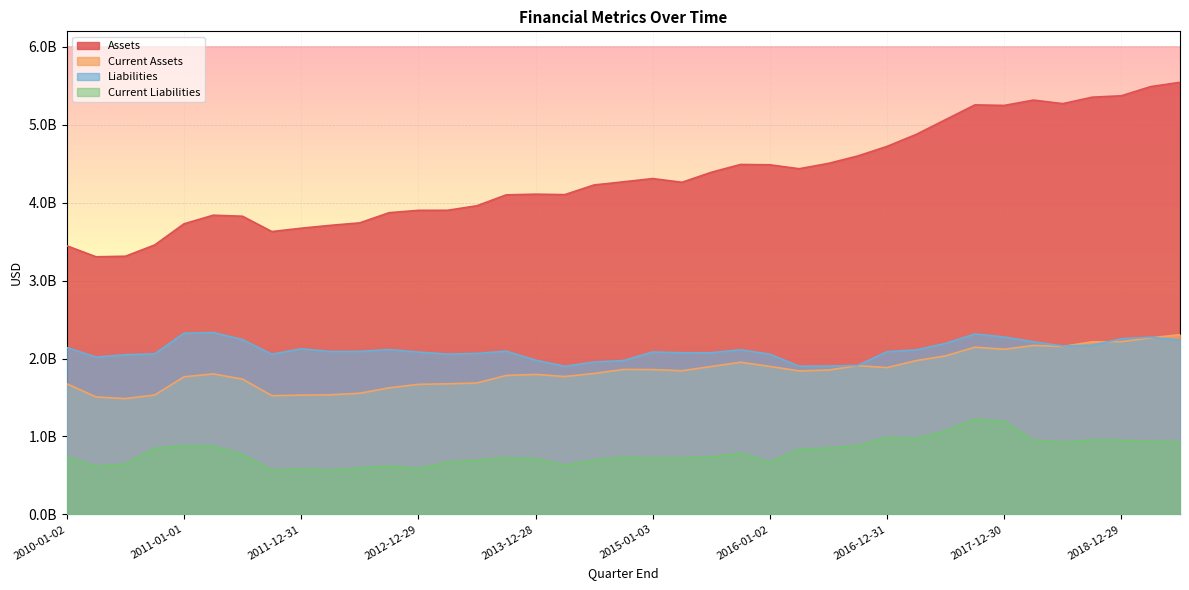

Rank the categories by Current Assets value from lowest to highest.

2010-07-03, 2010-04-03, 2011-10-01, 2011-12-31, 2010-10-02, 2012-03-31, 2012-06-30, 2012-09-29, 2012-12-29, 2013-03-30, 2010-01-02, 2013-06-29, 2011-07-02, 2011-01-01, 2014-03-29, 2013-09-28, 2013-12-28, 2011-04-02, 2014-06-28, 2016-04-02, 2015-04-04, 2016-07-02, 2015-01-03, 2014-09-27, 2016-12-31, 2015-07-04, 2016-01-02, 2016-10-01, 2015-10-03, 2017-04-01, 2017-07-01, 2017-12-30, 2017-09-30, 2018-06-30, 2018-03-31, 2018-09-29, 2018-12-29, 2019-03-30, 2019-06-29